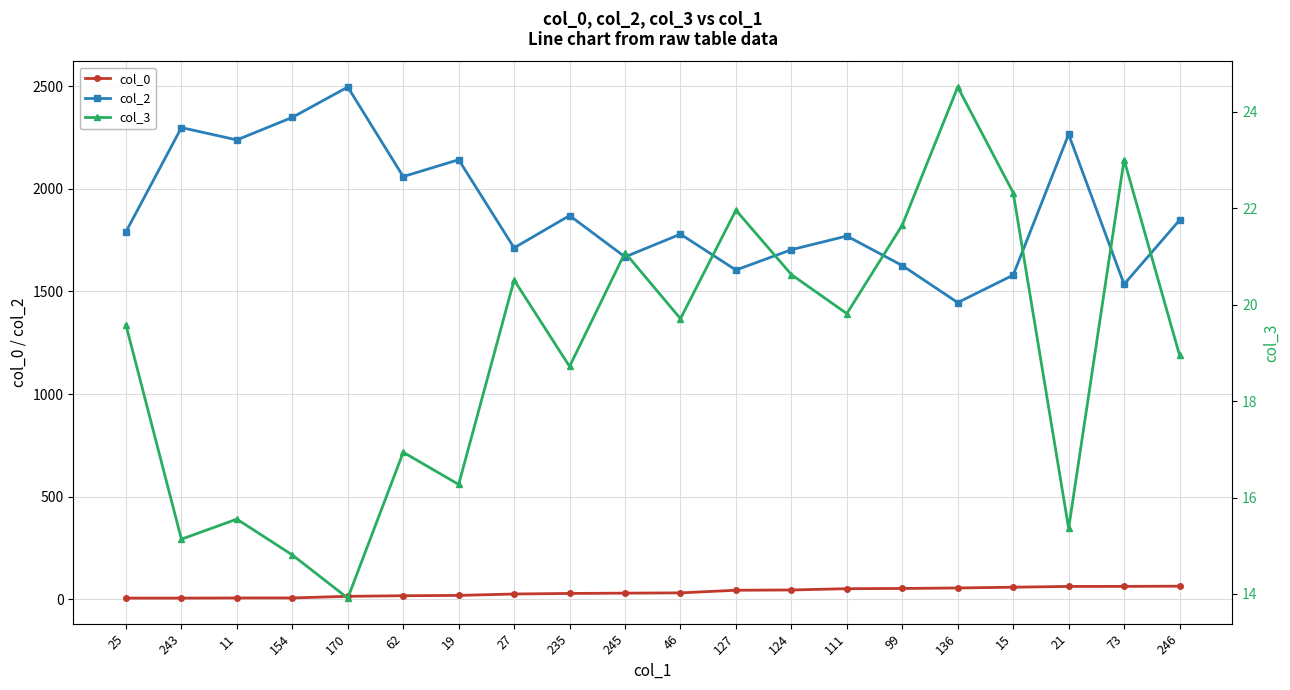

What is the value of the col_0 point at the 11th from the left?

32.1